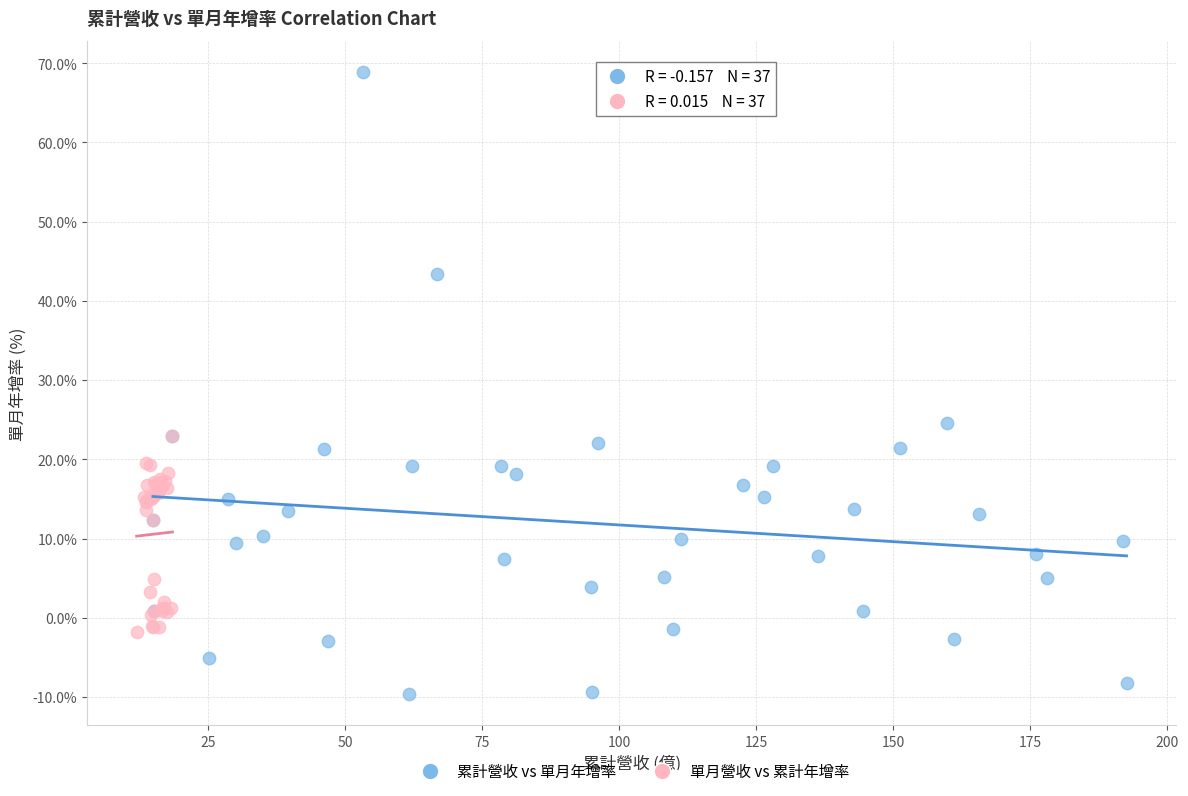

Which series reaches the maximum Y coordinate?

累計營收 vs 單月年增率